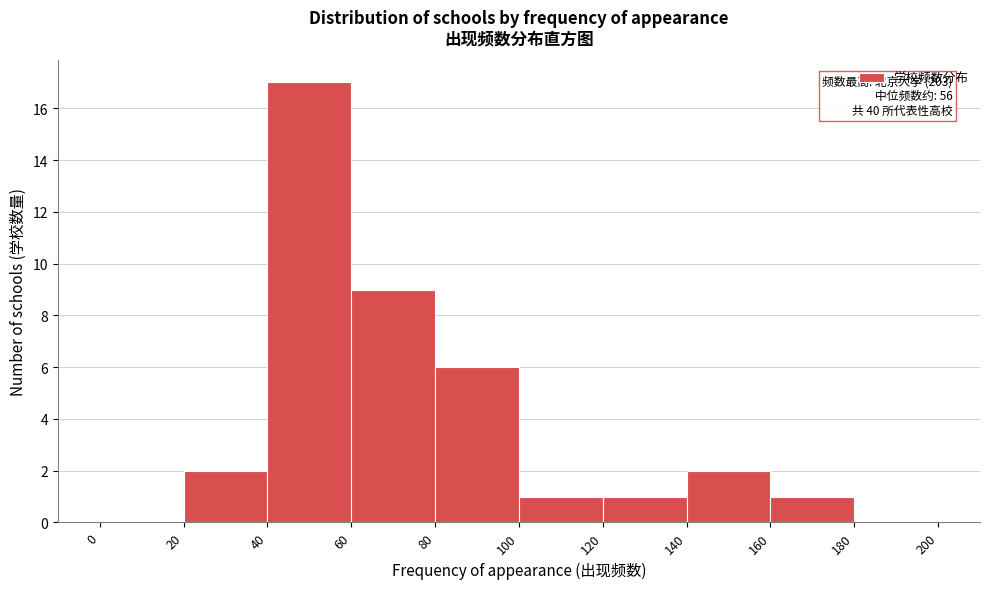

Over which range of the x-axis is the bar tallest?

40 to 60